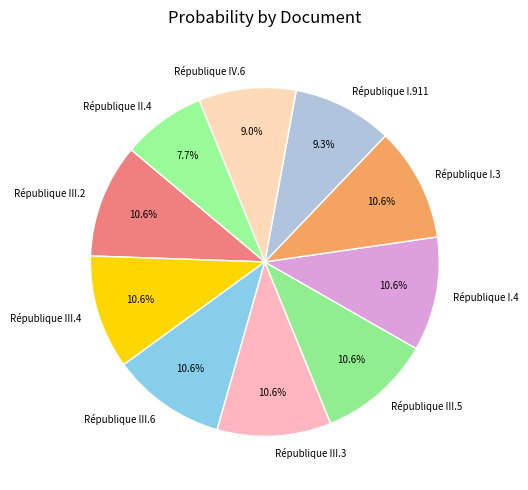

What is the smallest slice in the pie chart?

République II.4